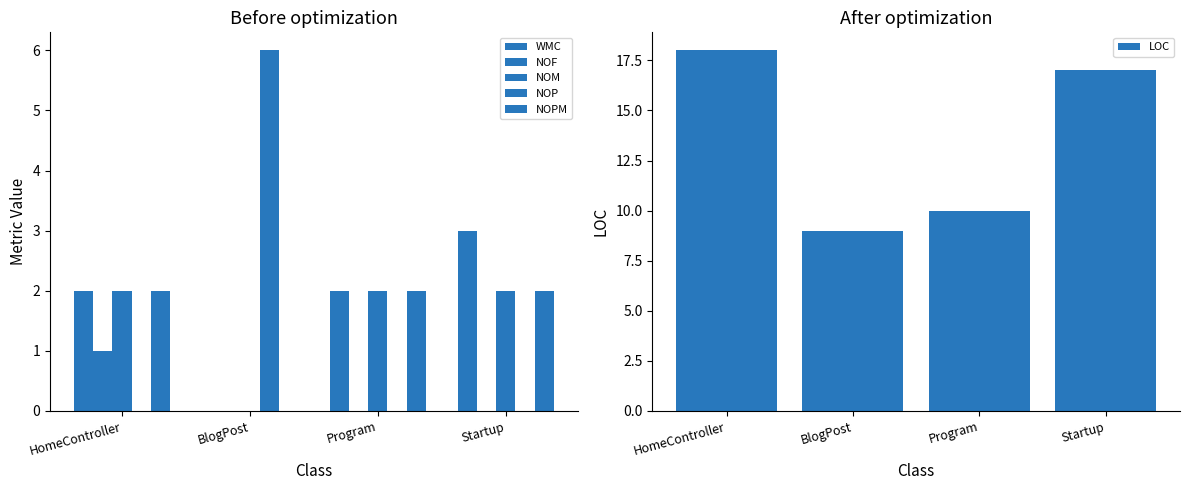

Are the bars grouped side by side (vs. stacked)?

Yes